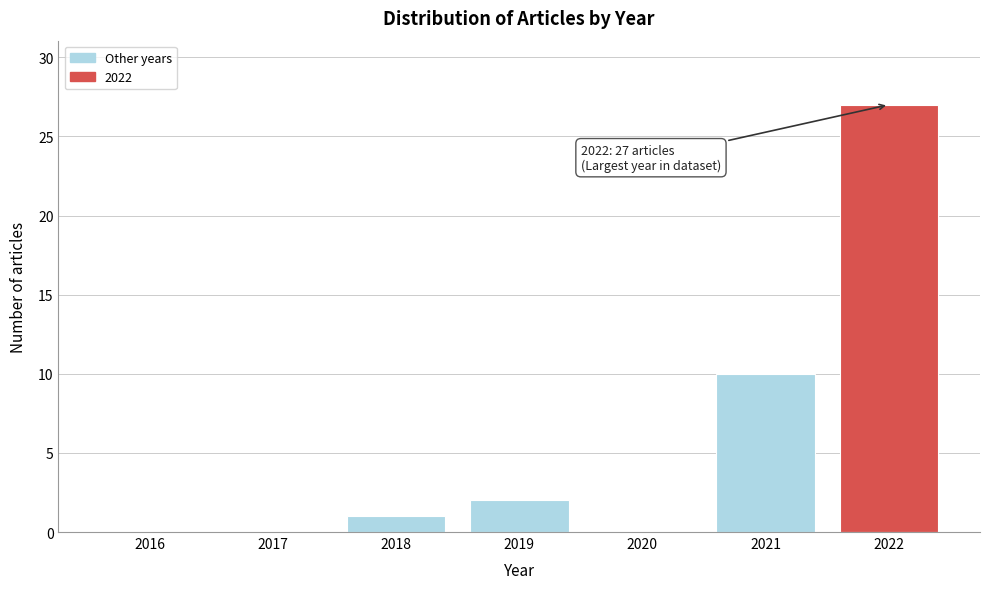

Reading left to right, what are all the values shown in this chart?

2016=0	2017=0	2018=1	2019=2	2020=0	2021=10	2022=27